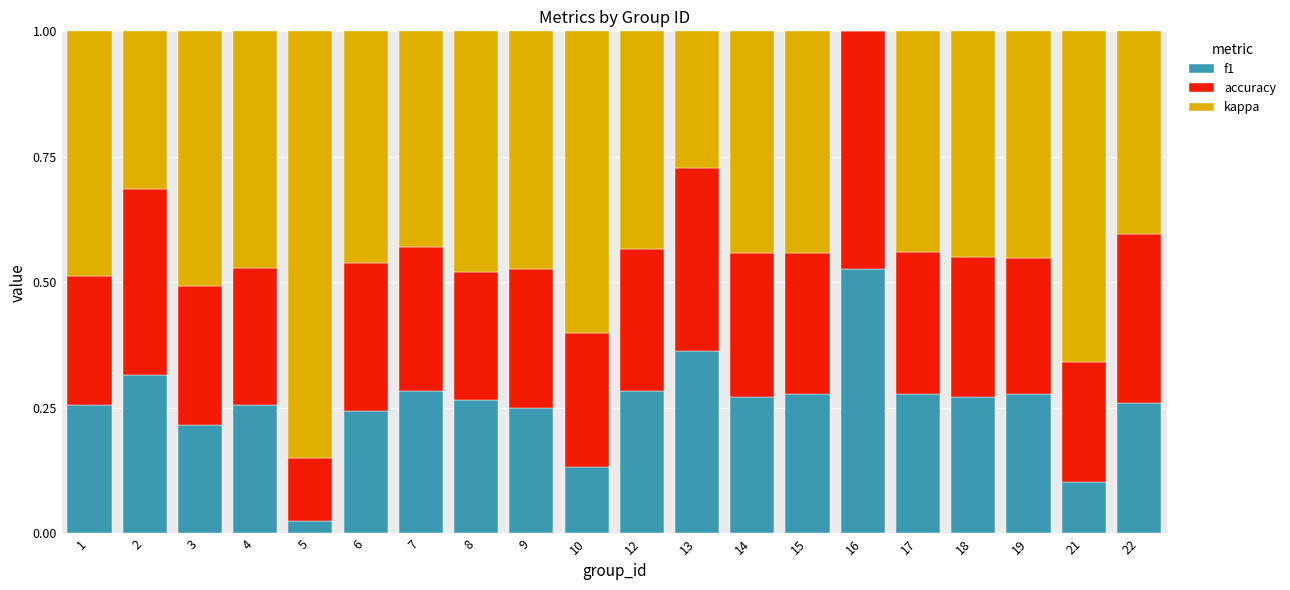

Is it true that f1 equals 0.3 at 18?

True